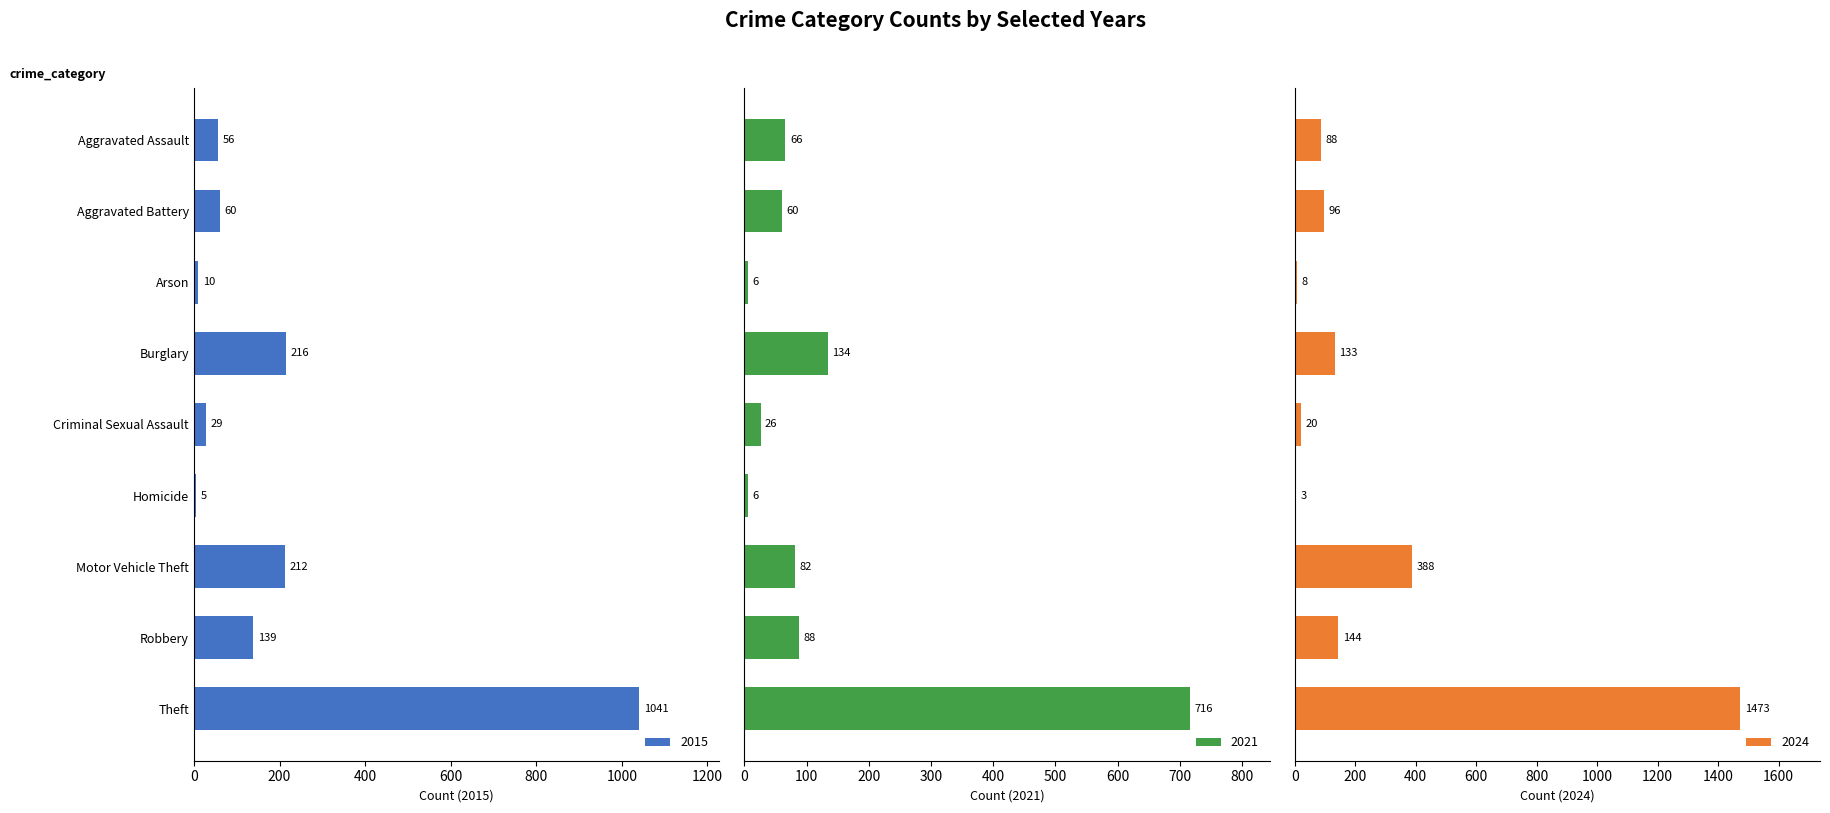

What is the difference between the second highest and minimum values in the 2015 series?

211